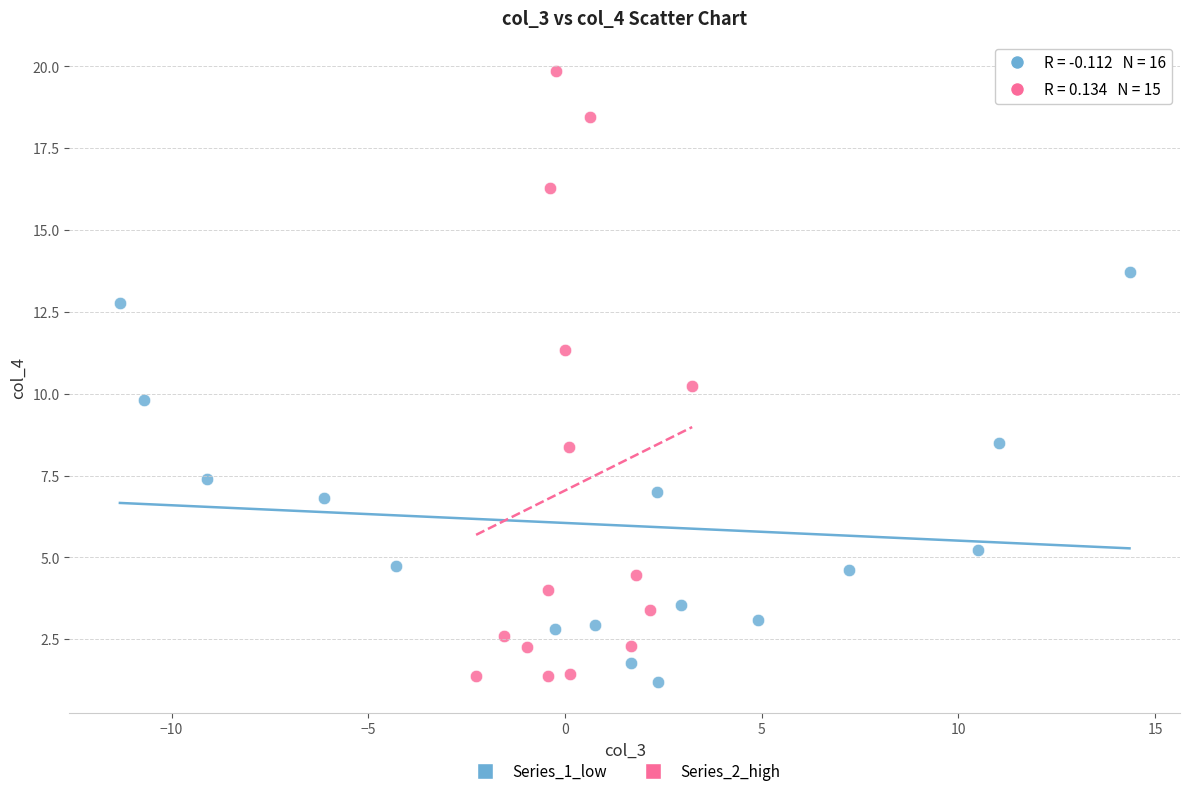

Which series reaches the minimum Y coordinate?

Series_1_low